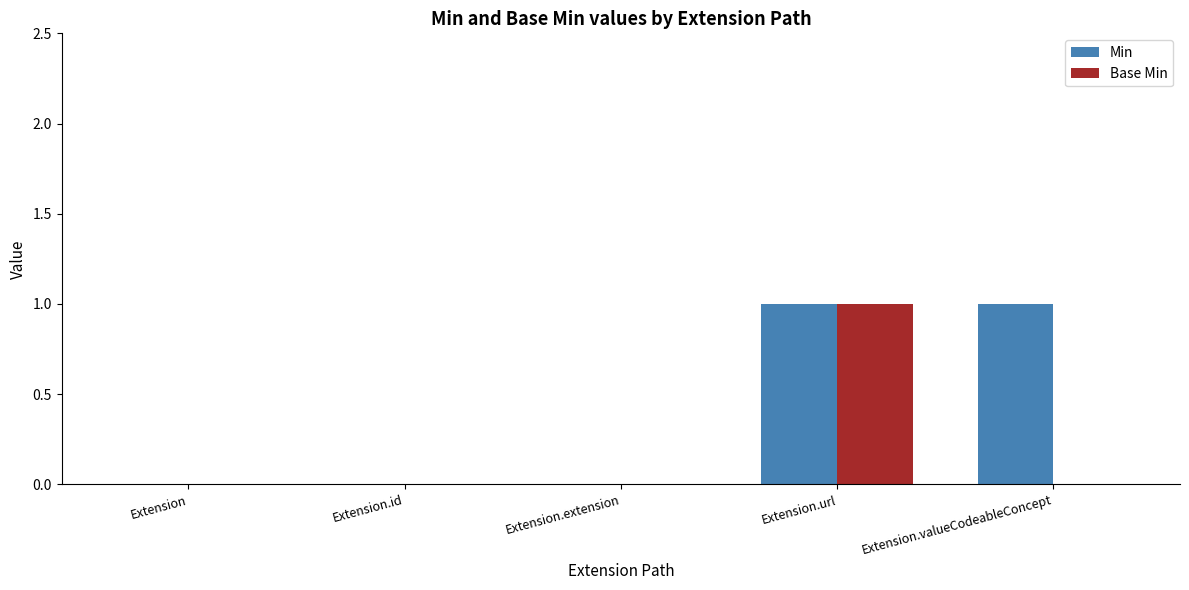

What is the sum of all Min values?

2